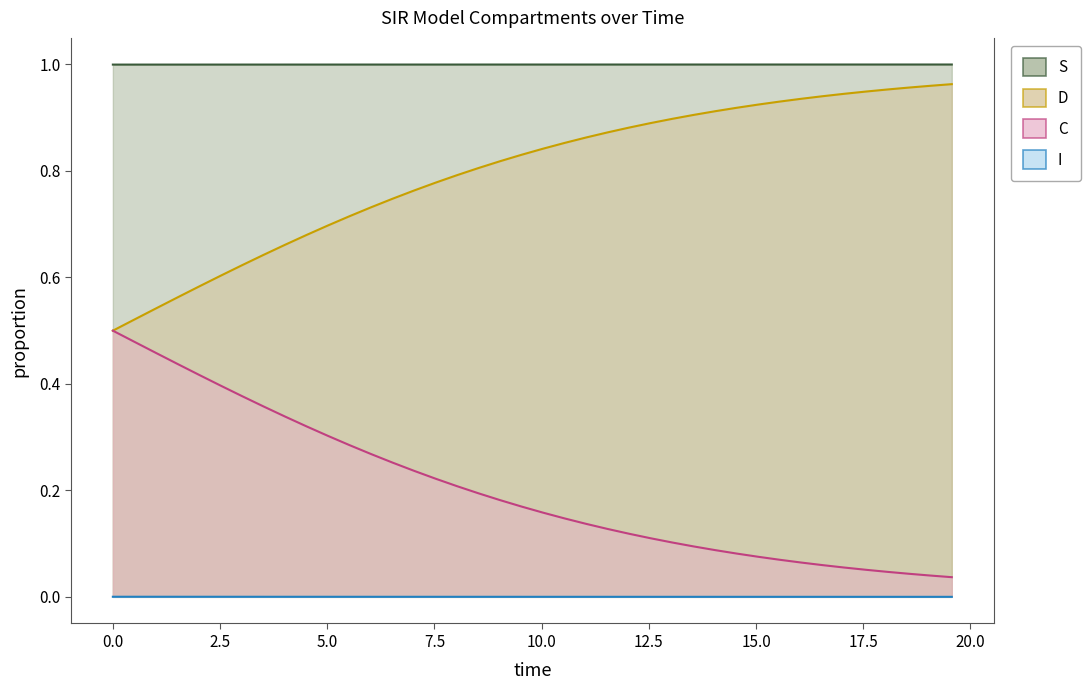

True or false: I and D cross at least once.

False